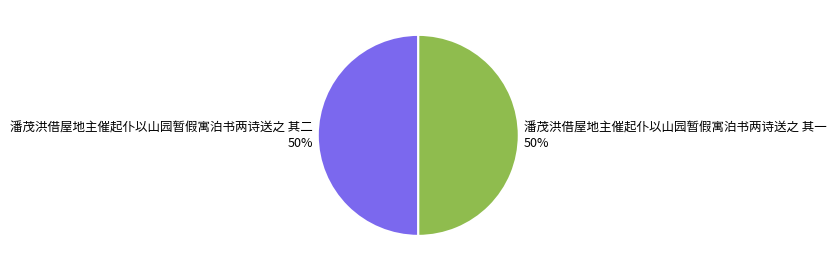

To the nearest percent, what percentage of the pie is 潘茂洪借屋地主催起仆以山园暂假寓泊书两诗送之 其一?

50%